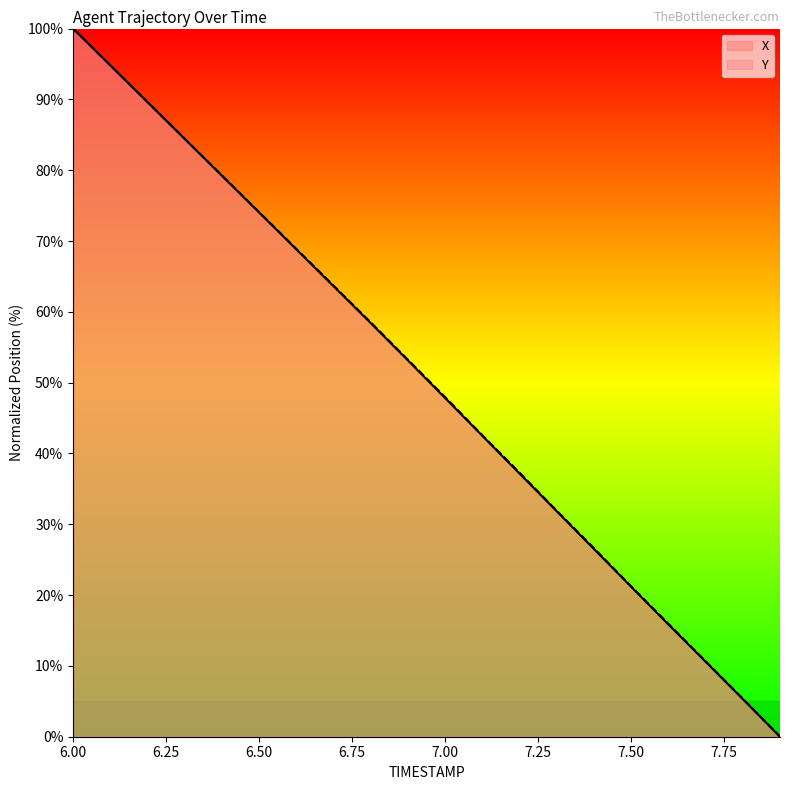

Rank the series by their maximum value, from lowest to highest.

X, Y